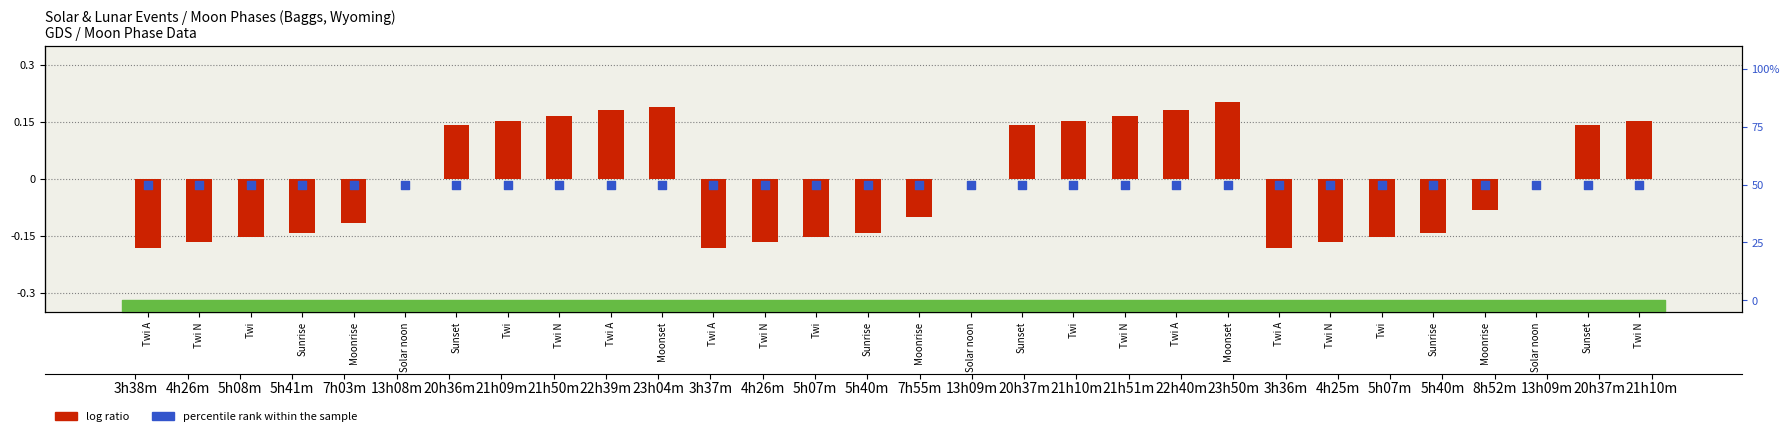

What are all the series names shown in the legend?

log ratio, percentile rank within the sample